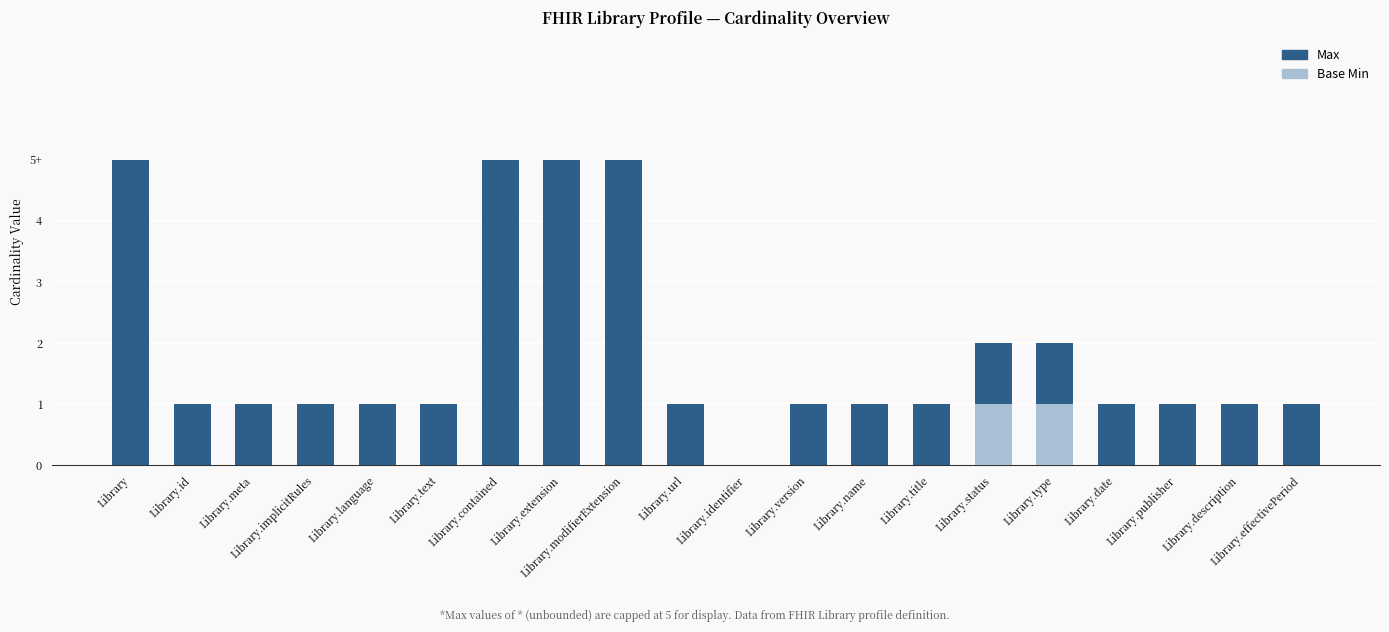

Are the bars horizontal?

No